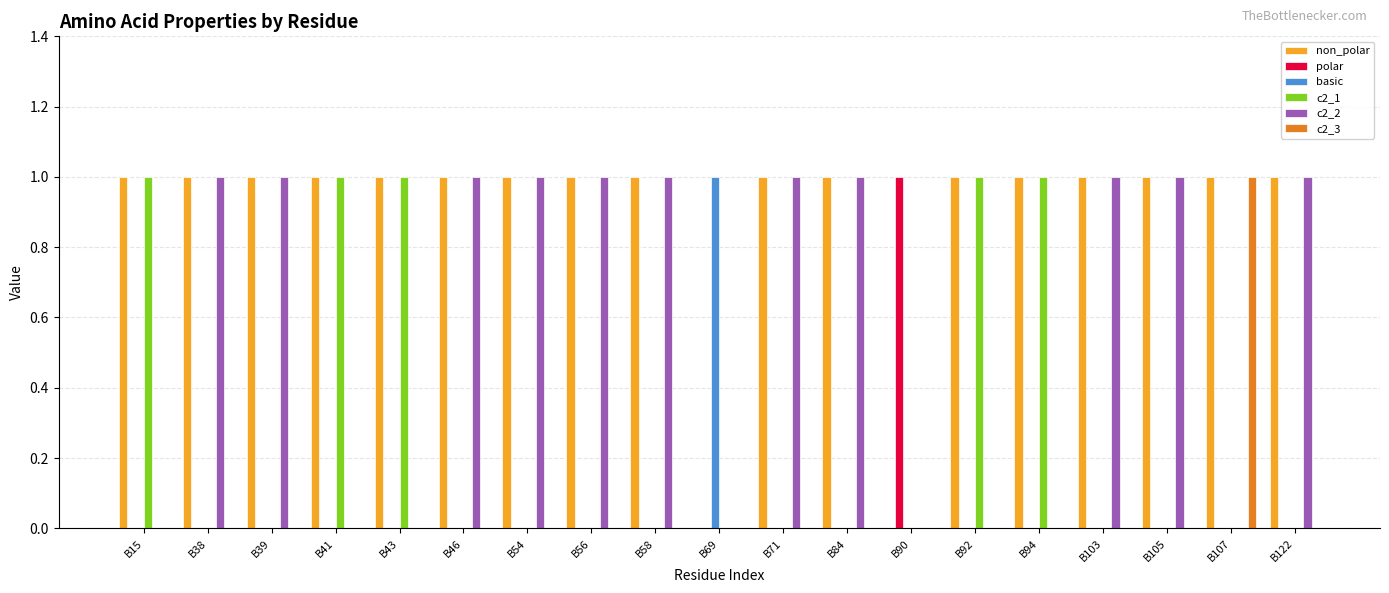

Which series has the largest total across all categories?

non_polar